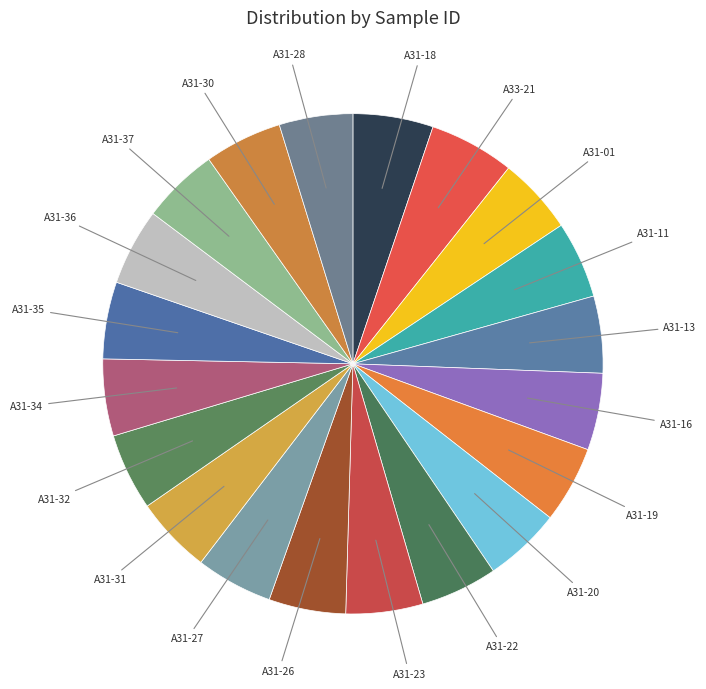

How many segments does this pie chart have?

20